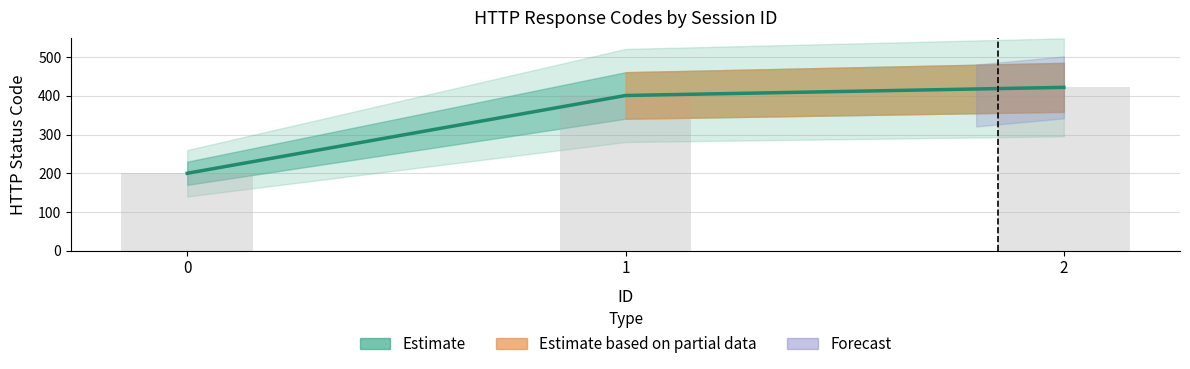

Between 1 and 0, which is larger?

1